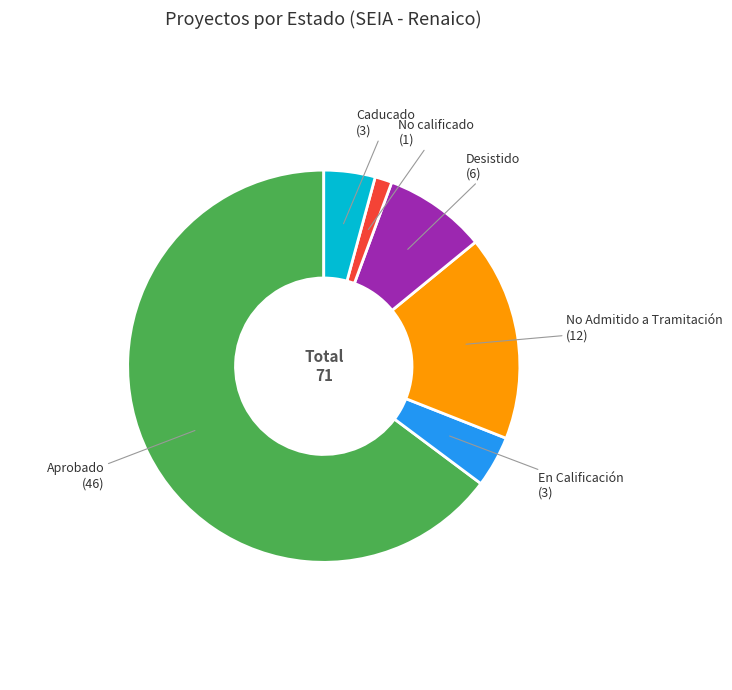

What is the smallest slice in the pie chart?

No calificado